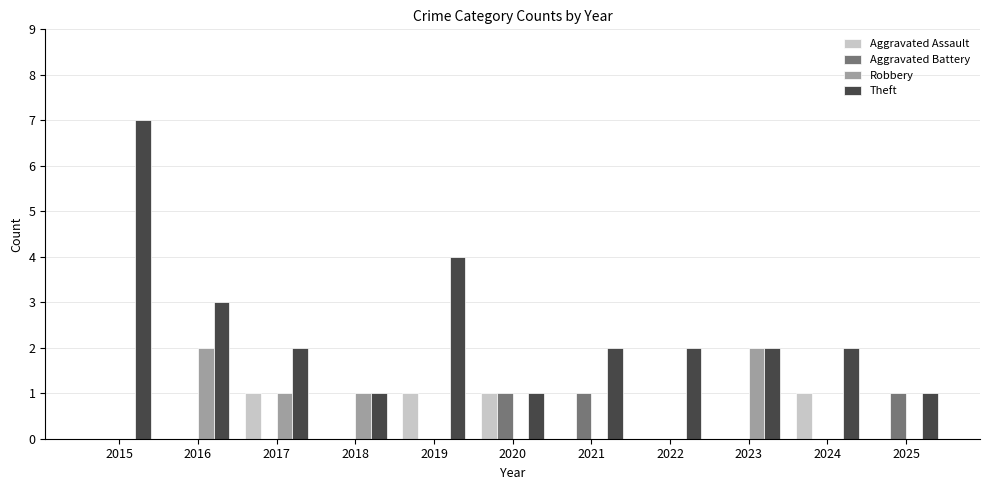

Which series has the widest spread of values?

Theft